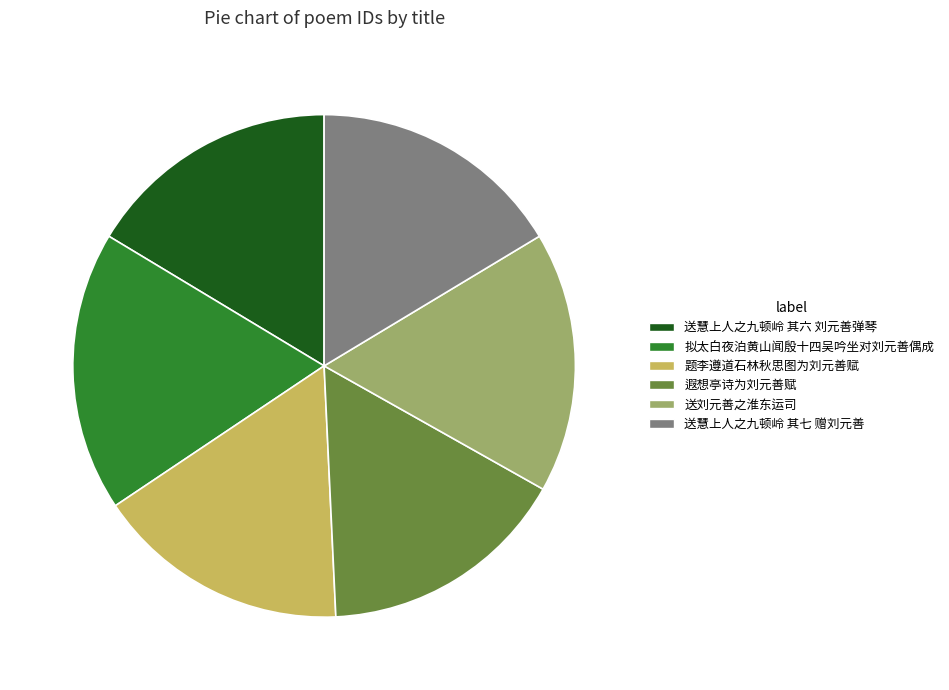

Between 拟太白夜泊黄山闻殷十四吴吟坐对刘元善偶成 and 送刘元善之淮东运司, which is larger?

拟太白夜泊黄山闻殷十四吴吟坐对刘元善偶成